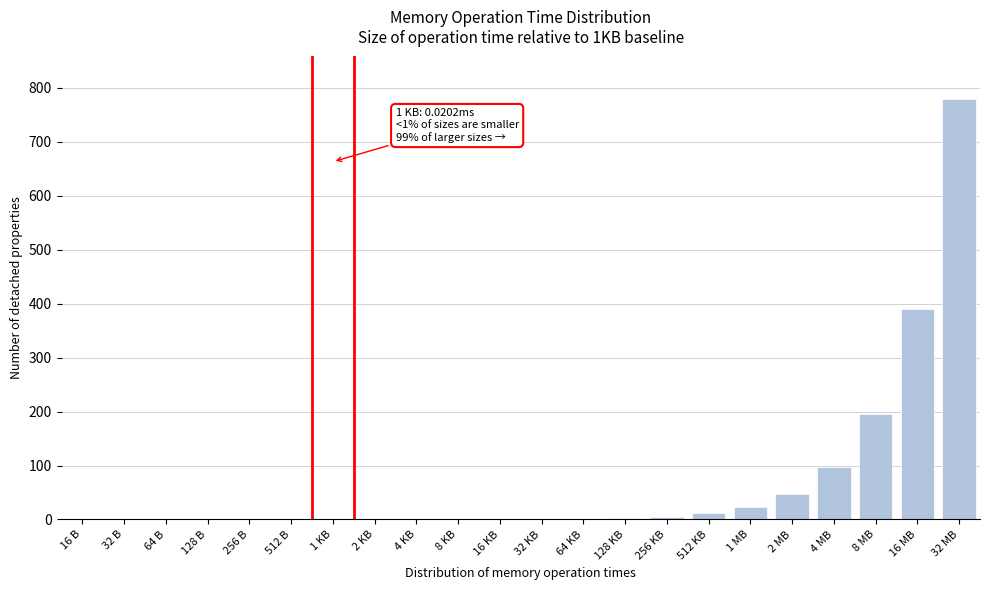

What is the change in value from 32 KB to 8 MB?

+195